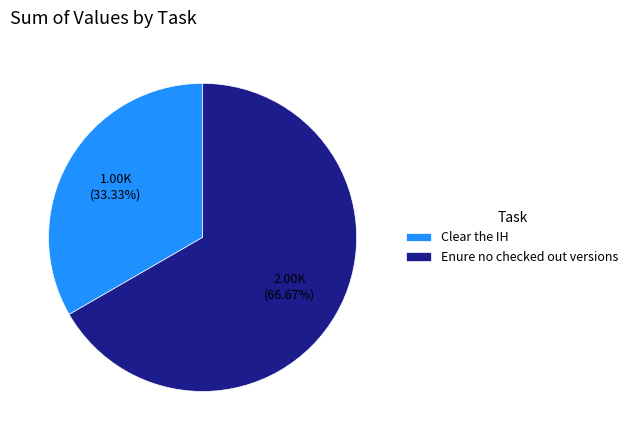

Does any single category account for the majority?

Yes